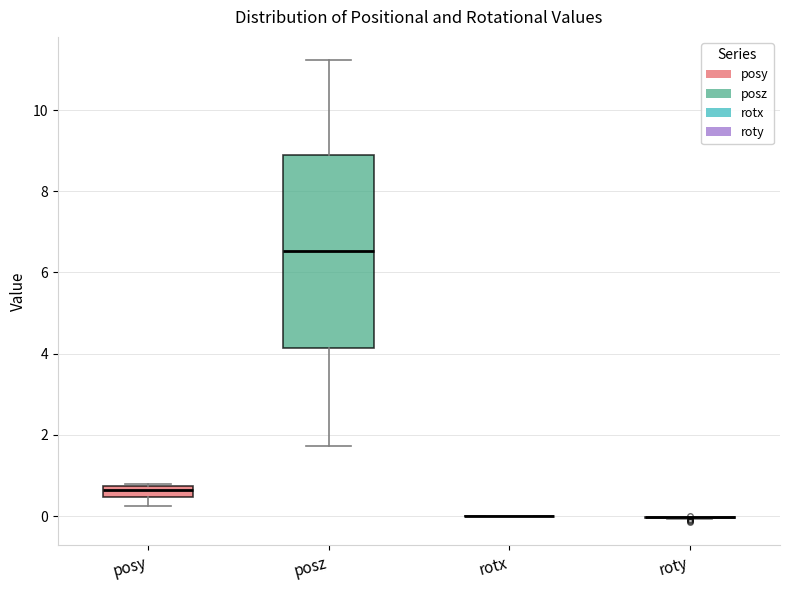

Where does the lower whisker of the box for posz end on the y-axis? The values are not printed on the chart, so give them approximately, as read against the axis.

1.8